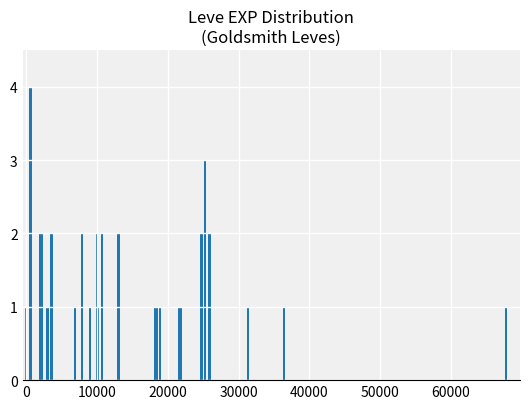

What is the difference between the maximum and minimum values?

3